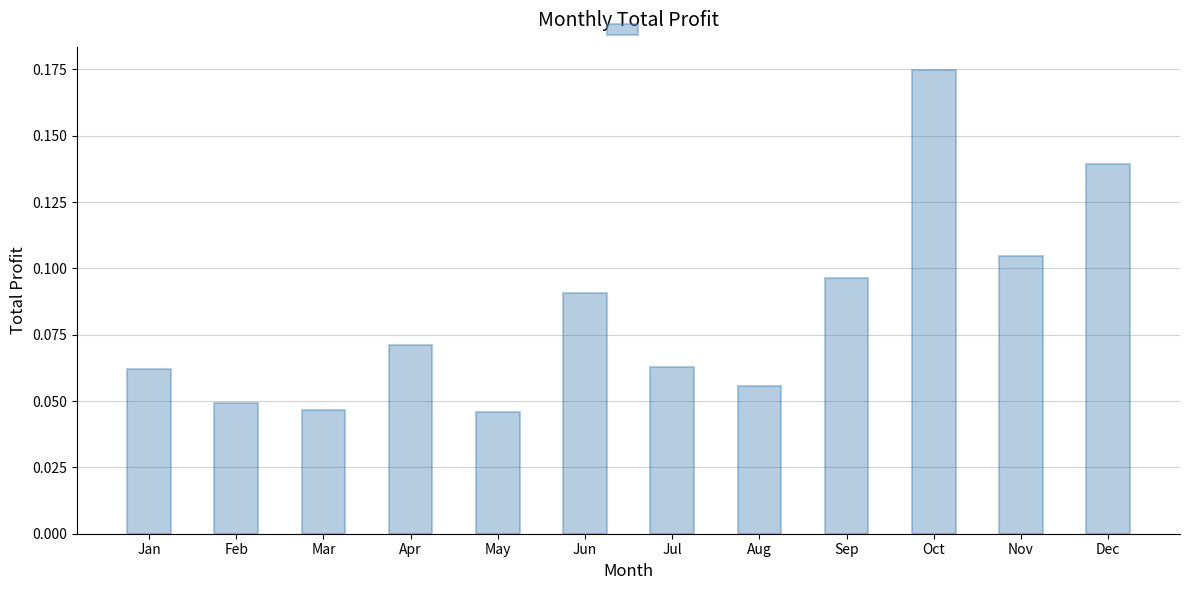

The value at Sep is 0.2. True or false?

False